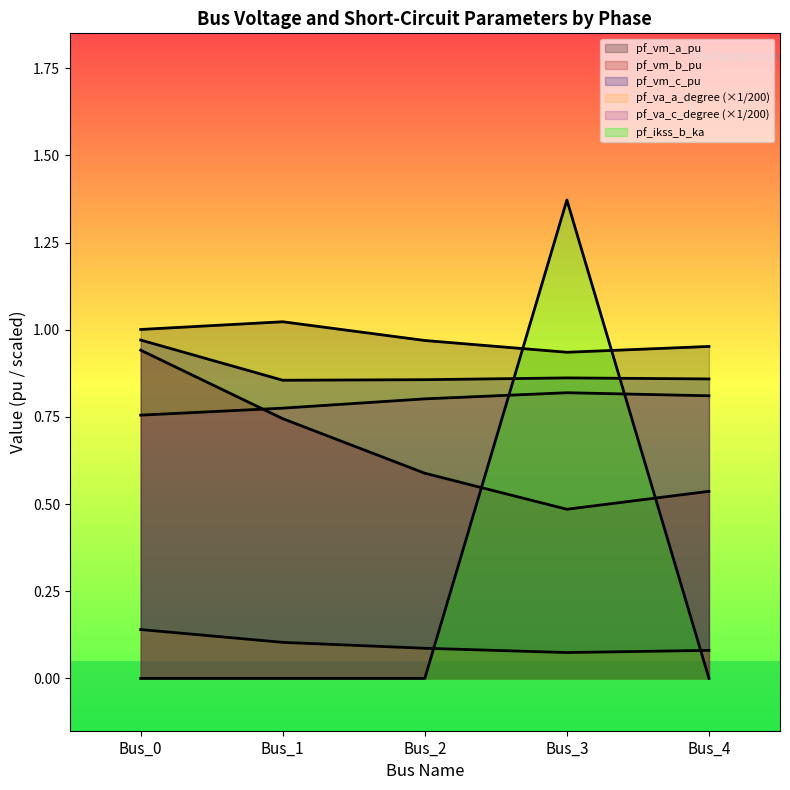

At which label does pf_va_c_degree reach its peak?

Bus_3